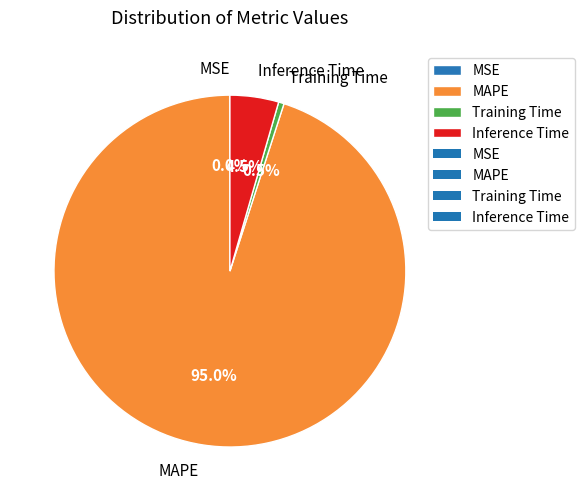

Do Inference Time and MAPE together represent more than half of the pie?

Yes